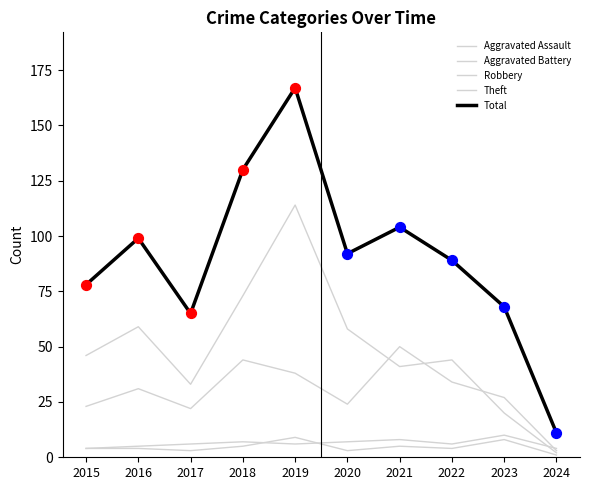

Which series has the largest total across all categories?

Total